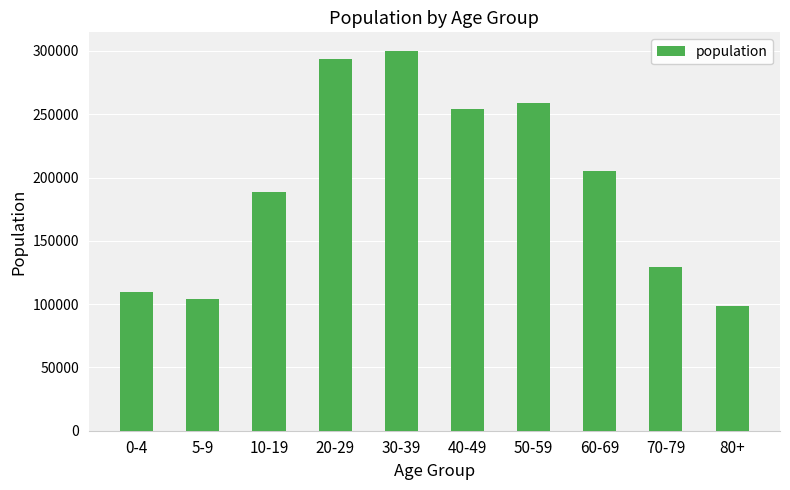

What is the maximum value shown in the chart?

299675